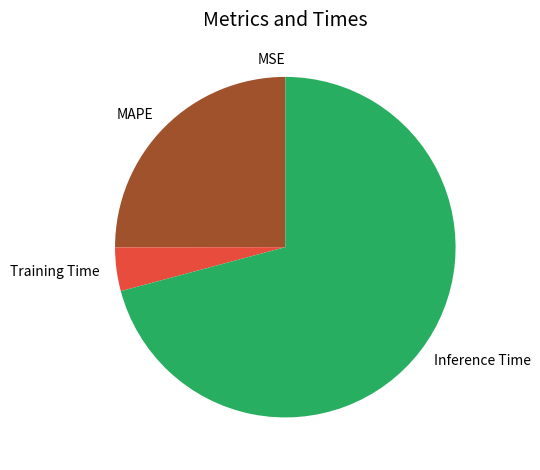

What is the ratio of the value at Inference Time to the value at Training Time?

17.1